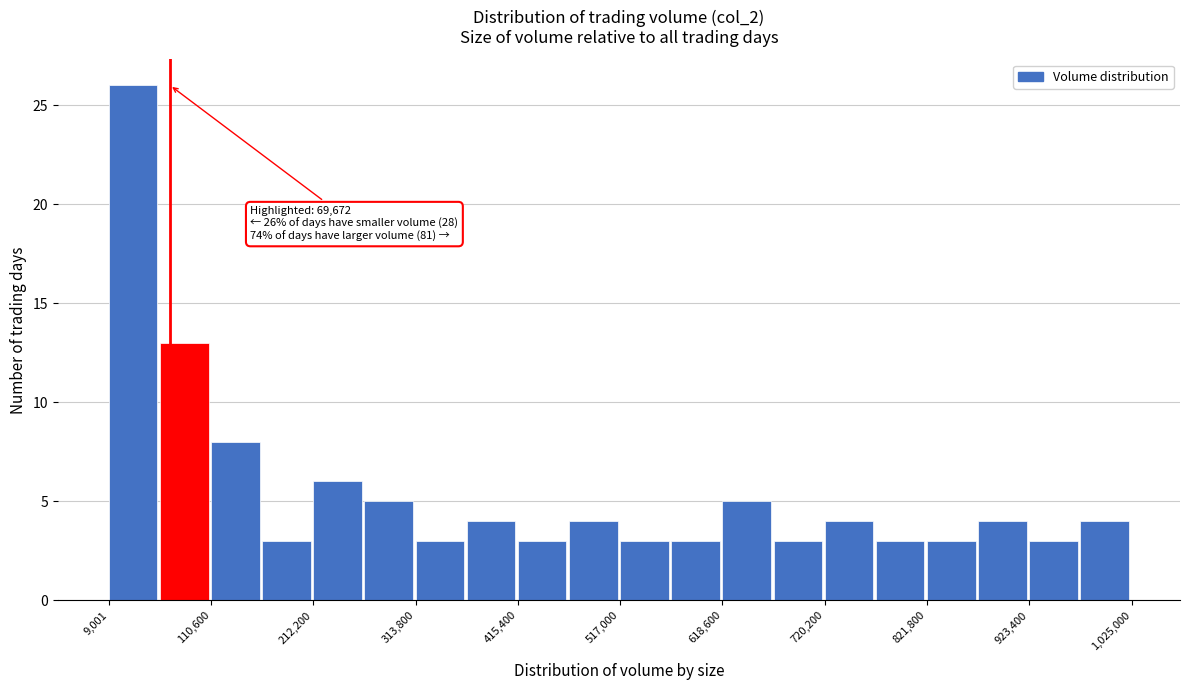

Around what value on the x-axis is the tallest bar? Give the approximate position of its centre, as read against the axis.

40000